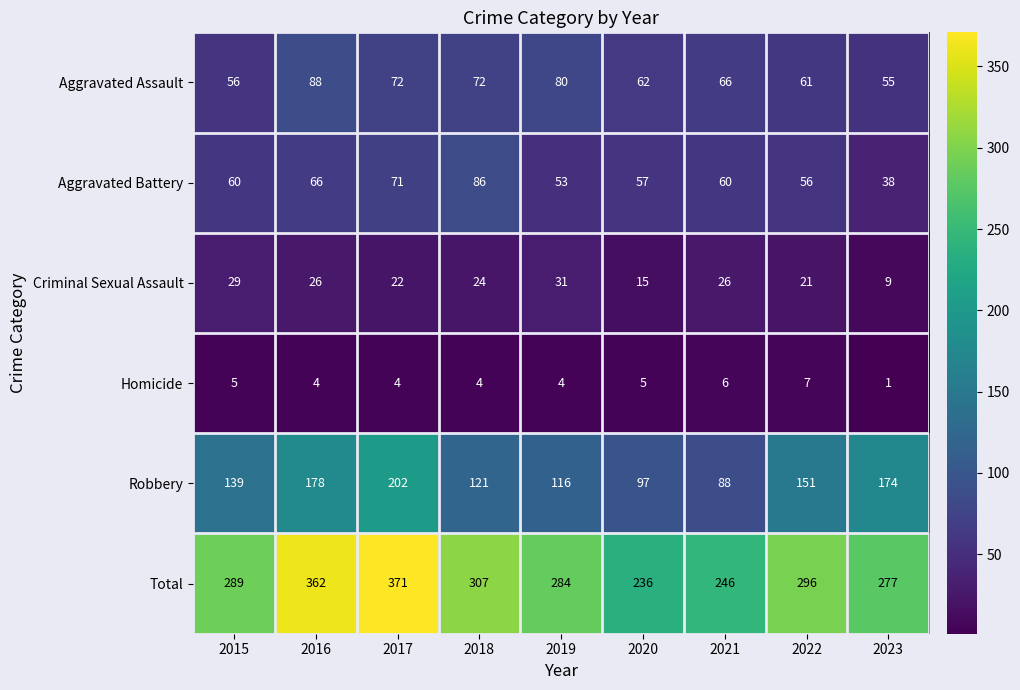

Rank the series at 2022 from highest to lowest value.

Total, Robbery, Aggravated Assault, Aggravated Battery, Criminal Sexual Assault, Homicide